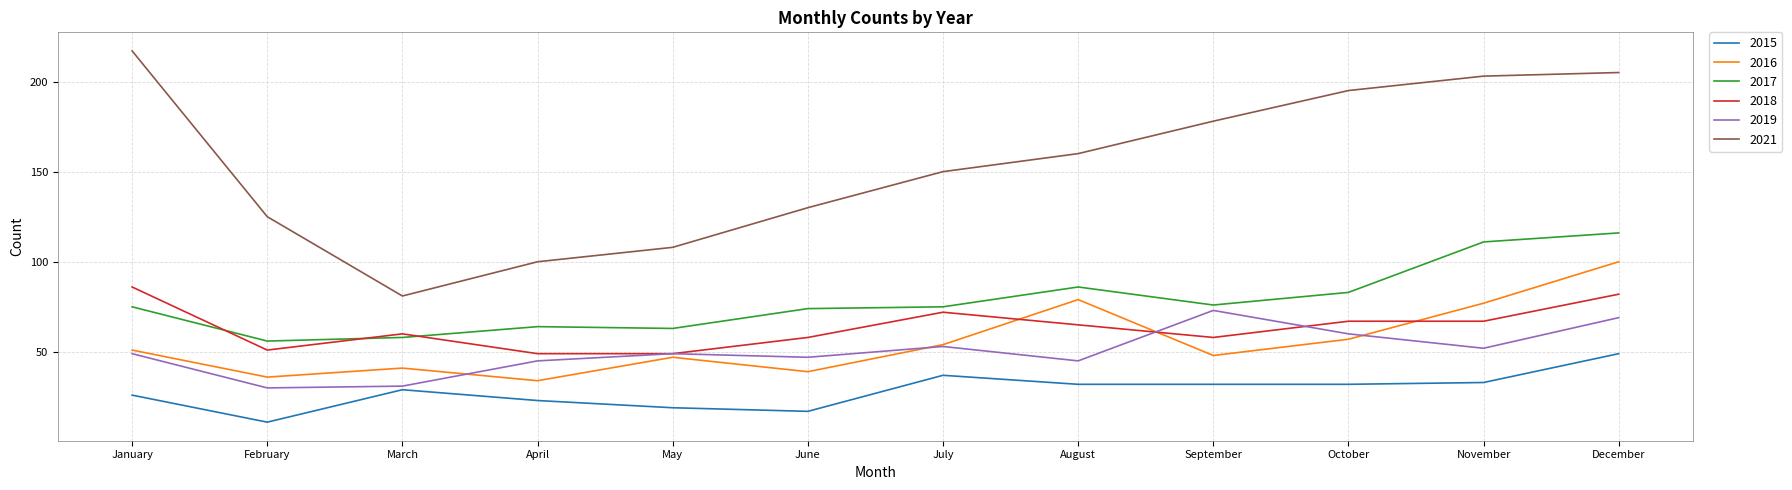

Rank the series by their maximum value, from lowest to highest.

2015, 2019, 2018, 2016, 2017, 2021